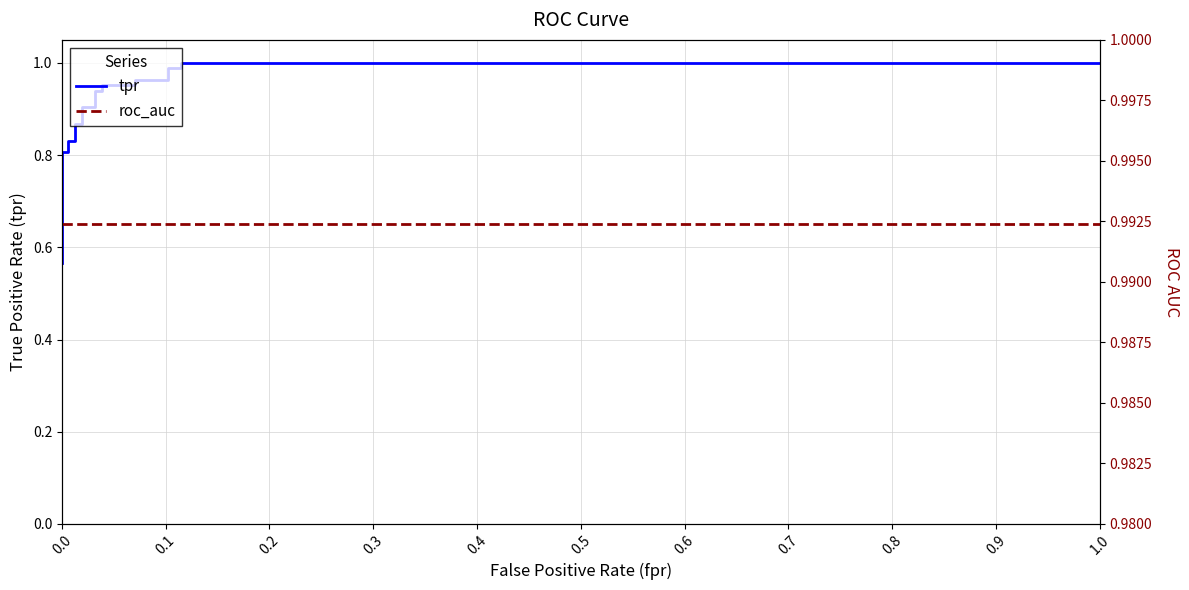

Which series has the largest total across all categories?

roc_auc